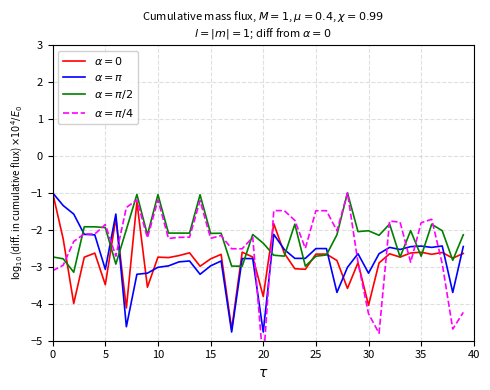

How many series are shown in this chart?

4